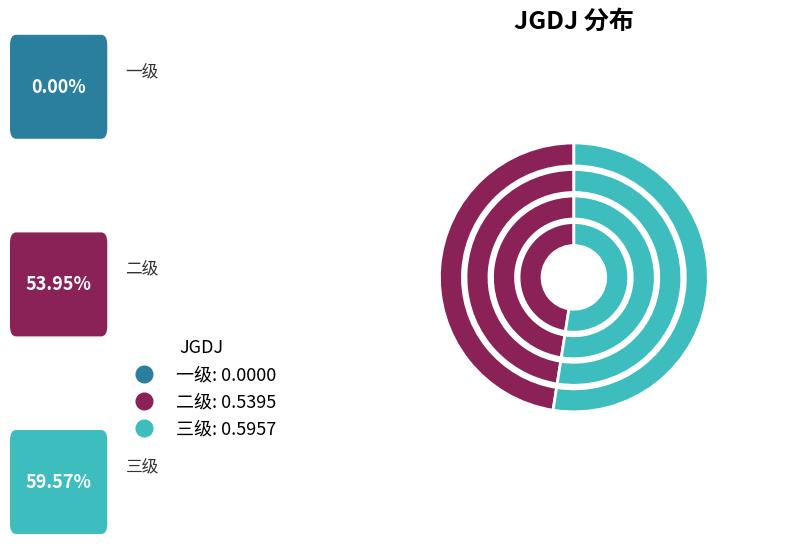

Is it true that 三级 is 42% of the pie?

False